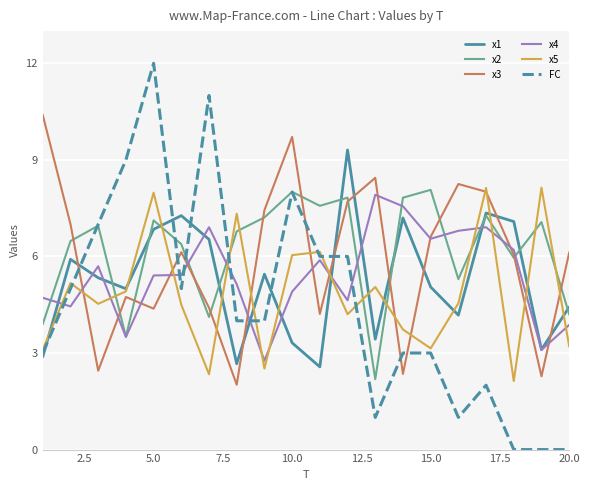

What is the lowest value of the x1 series?

2.6